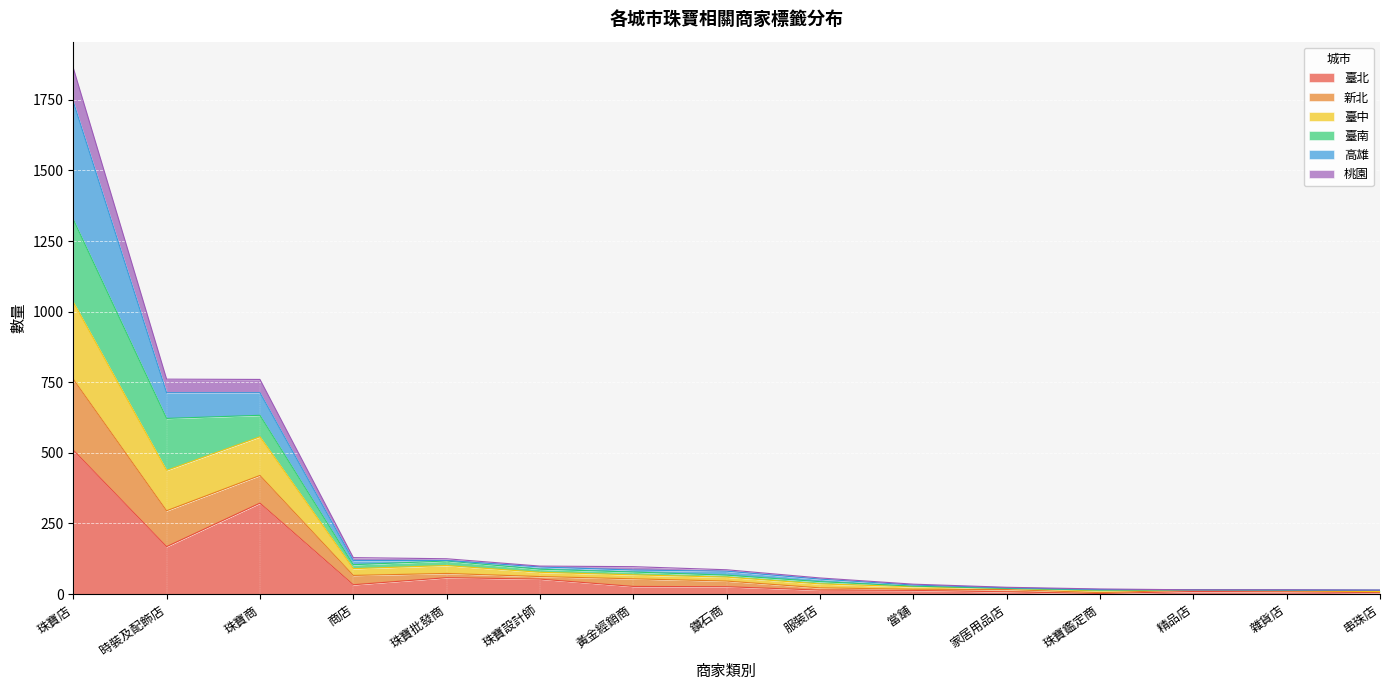

What is the maximum value for 臺北?

510